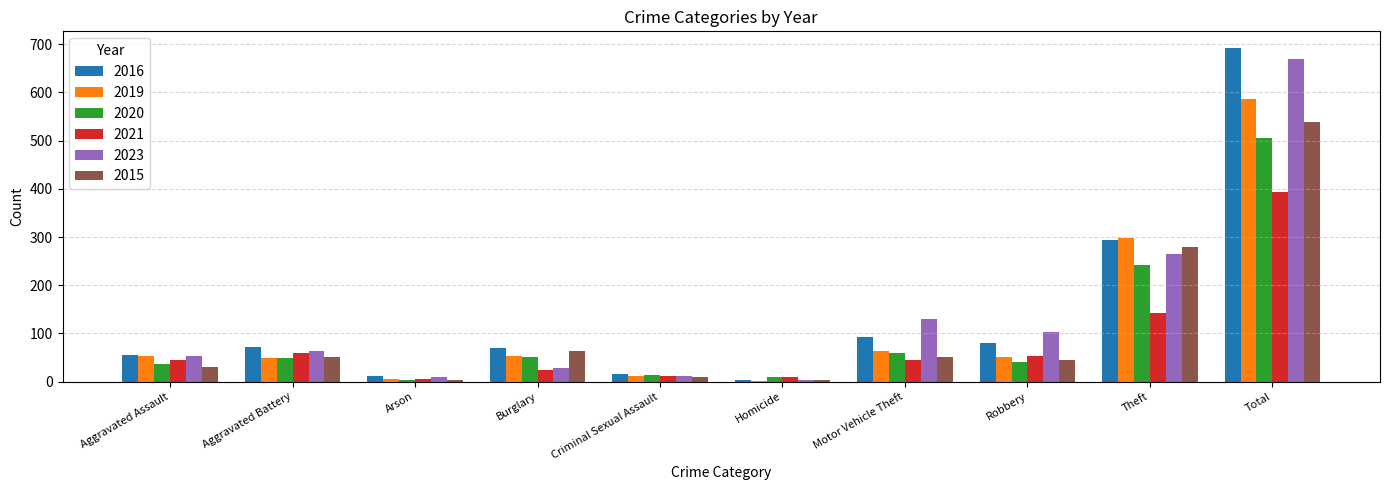

Are the bars grouped side by side (vs. stacked)?

Yes